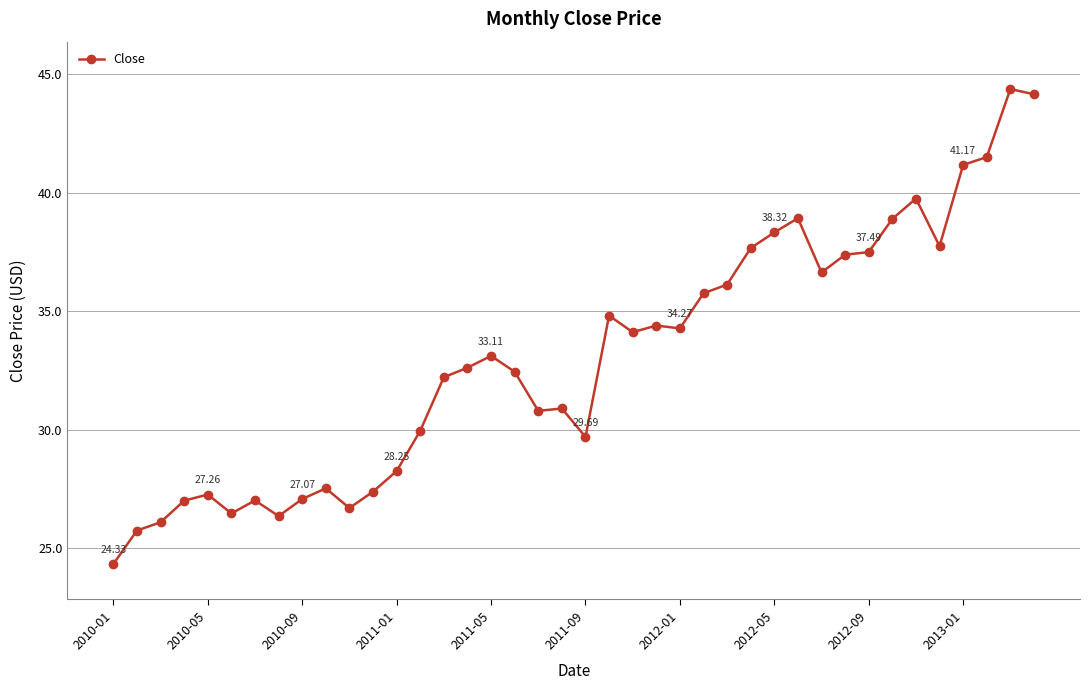

How many values are below 33?

20